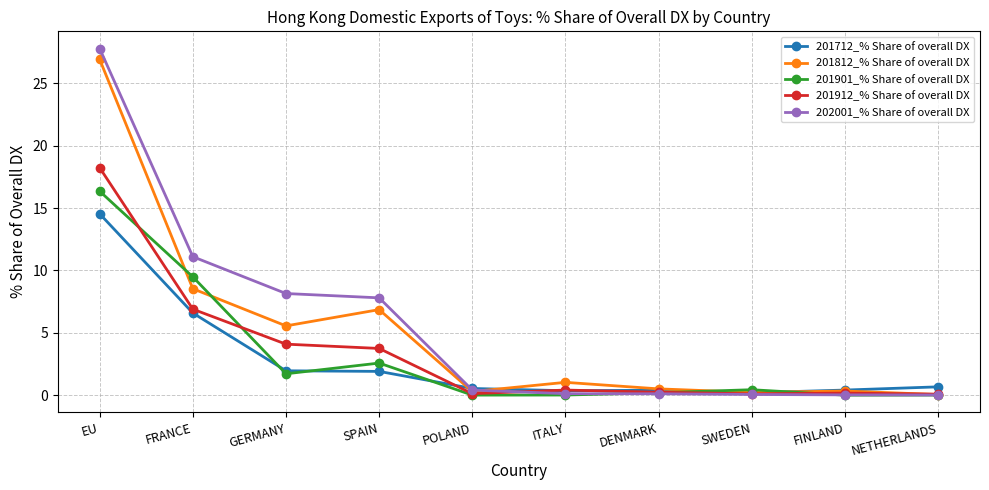

What is the approximate value of 201901_% Share of overall DX at GERMANY?

1.7